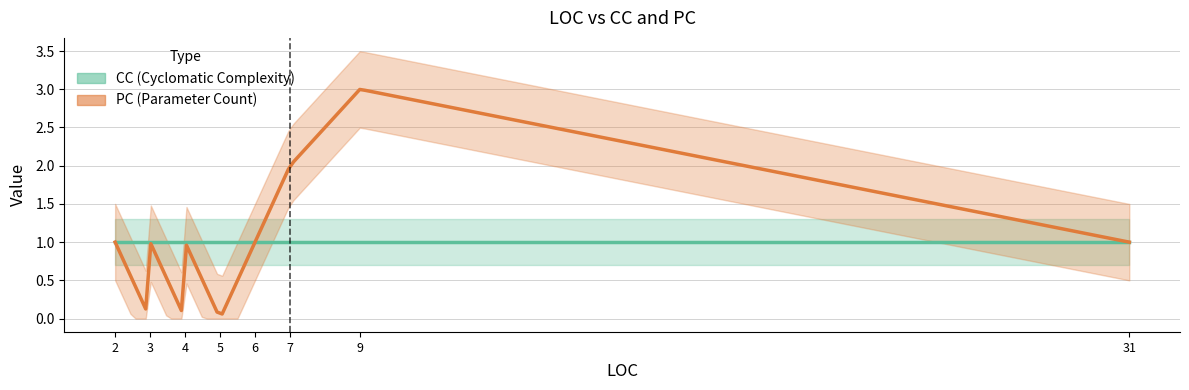

Which series changed the most between 5 and 7?

PC